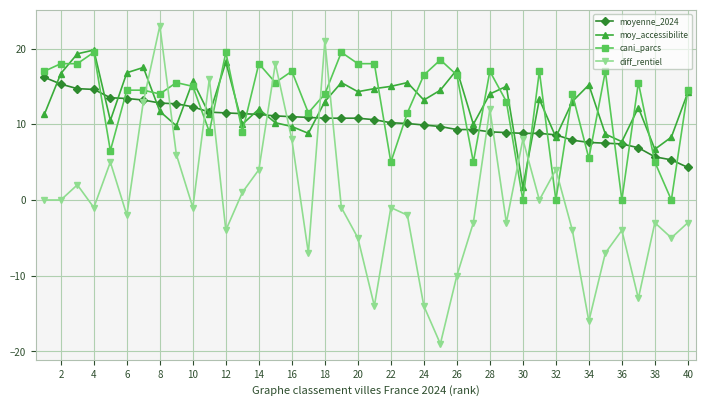

True or false: moy_accessibilite has more than 1 points higher than both neighbors.

True